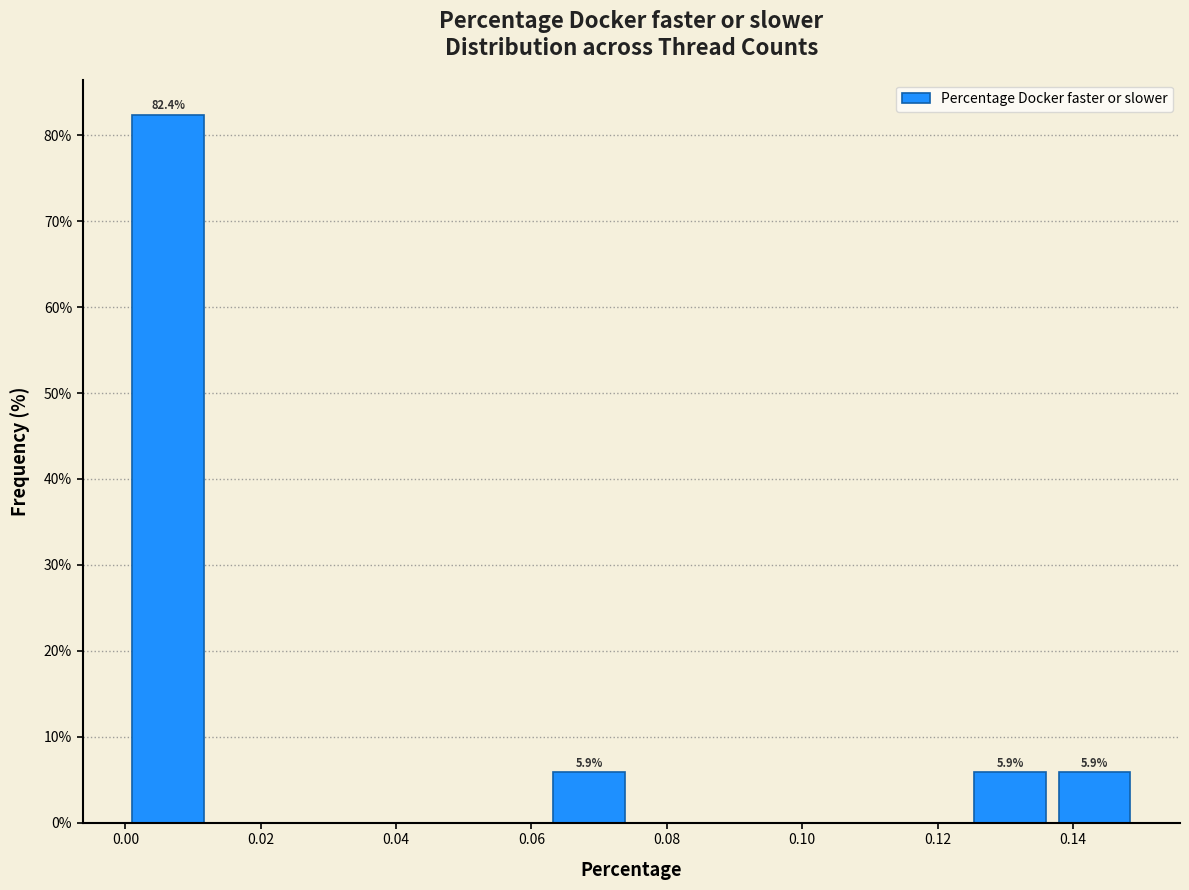

Over which range of the x-axis is the bar tallest?

0.000 to 0.012